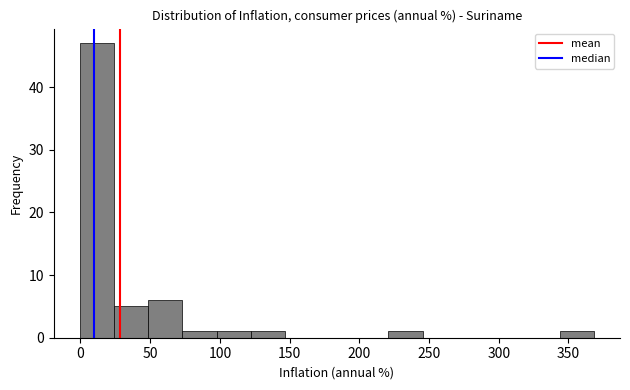

Reading left to right, transcribe this chart: for each bar, give the range it covers on the x-axis and its height. Neither the bar edges nor the heights are printed on the chart, so give them approximately, as read against the axes.

0 to 25: 47
25 to 50: 5
50 to 75: 6
75 to 100: 1
100 to 120: 1
120 to 145: 1
145 to 170: 0
170 to 195: 0
195 to 220: 0
220 to 245: 1
245 to 270: 0
270 to 295: 0
295 to 320: 0
320 to 345: 0
345 to 370: 1